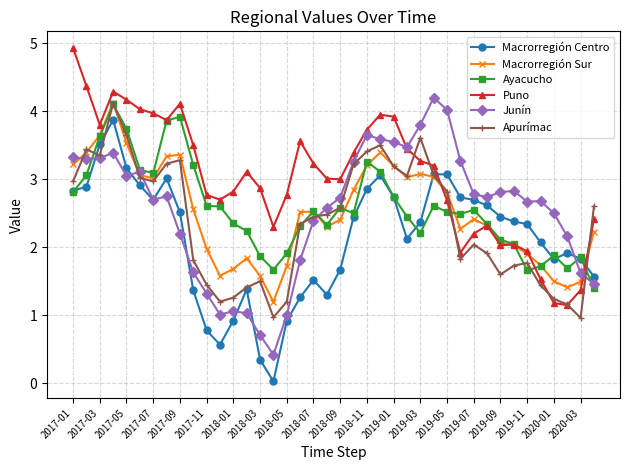

Which series has the largest total across all categories?

Puno